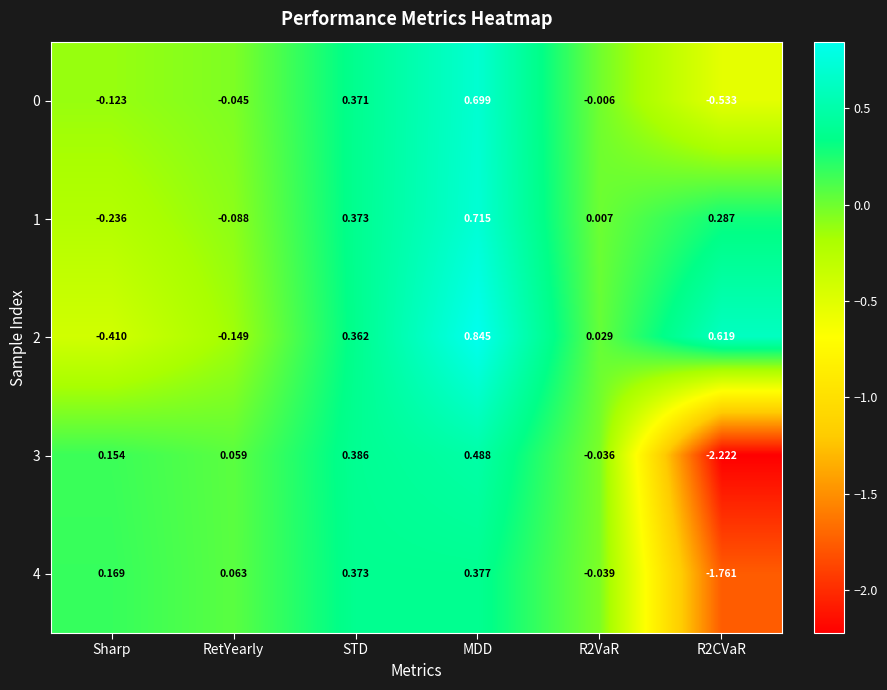

Is the value of 0 at R2VaR greater than the value of 1 at Sharp?

Yes